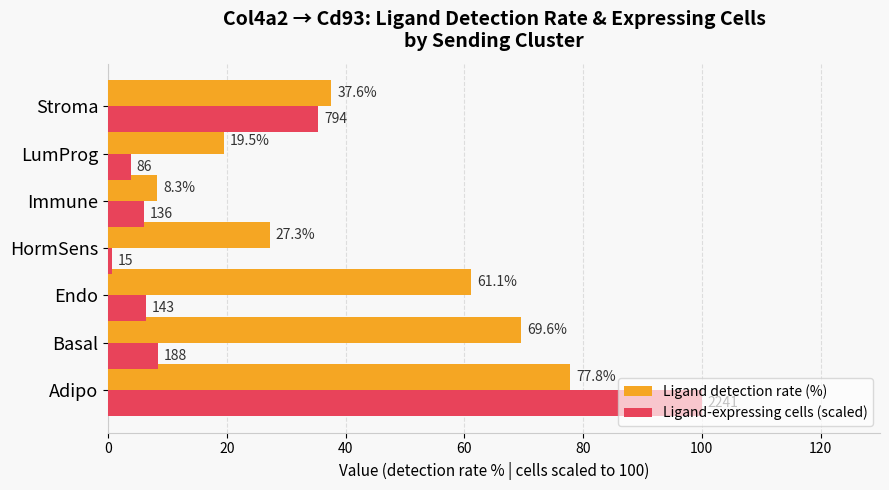

What is the minimum value for Ligand detection rate (%)?

8.3